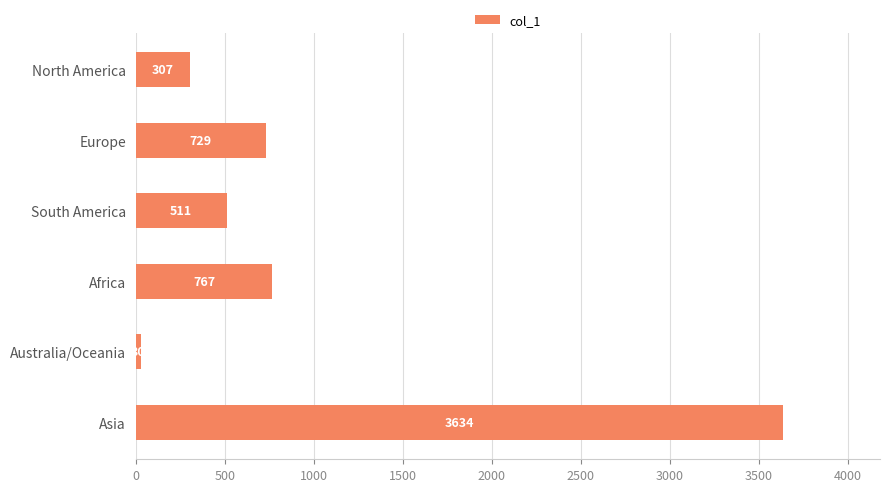

What is the average value?

996